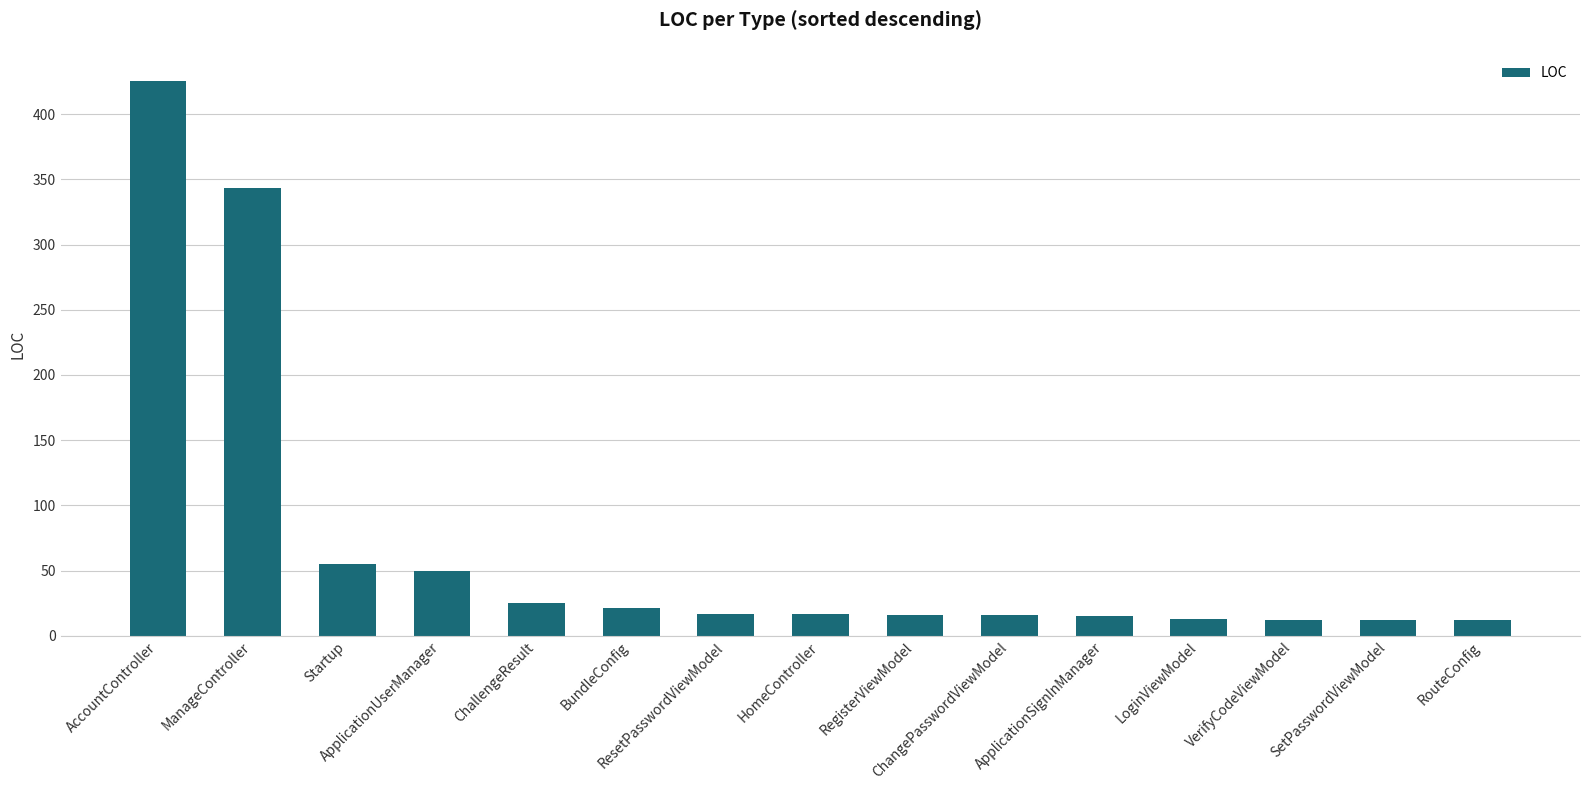

What is the maximum value shown in the chart?

425